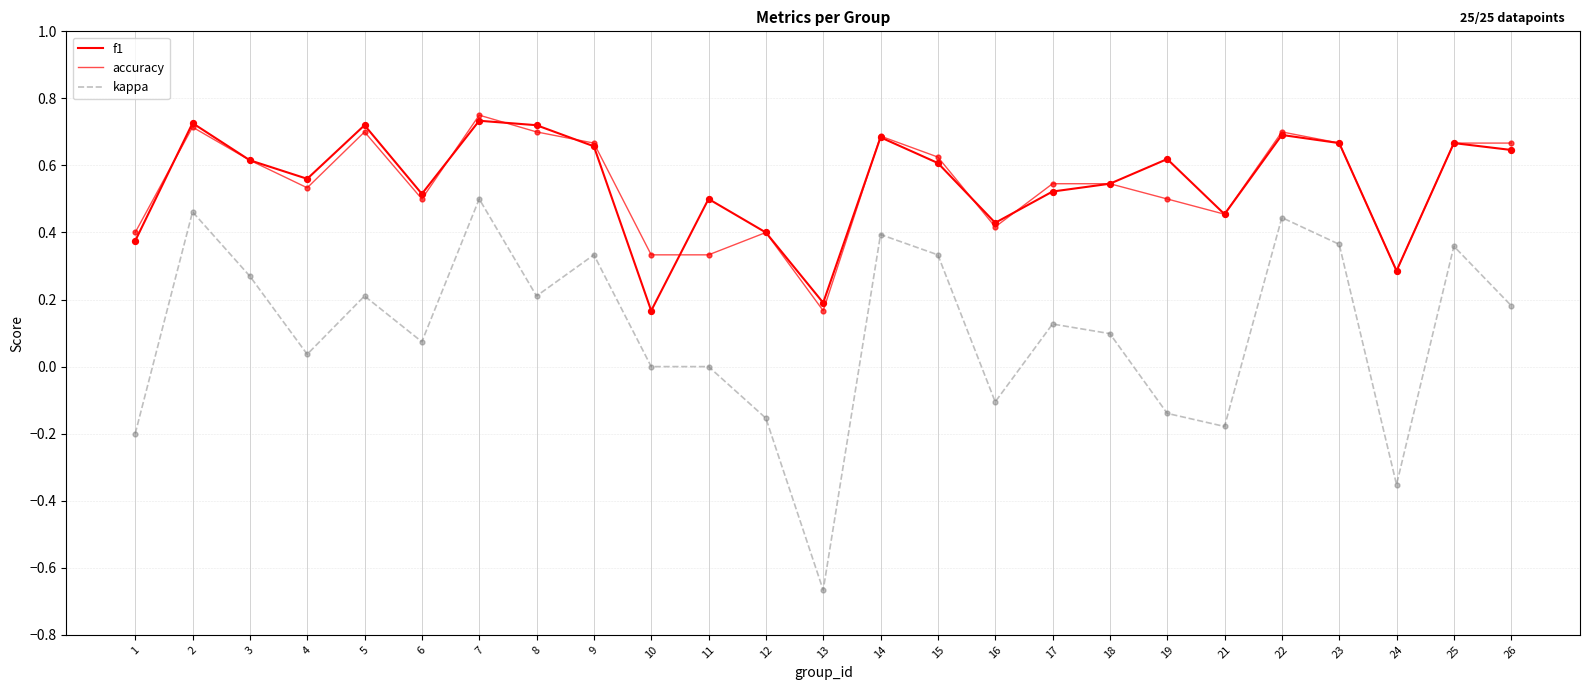

Does the chart have visible grid lines?

Yes